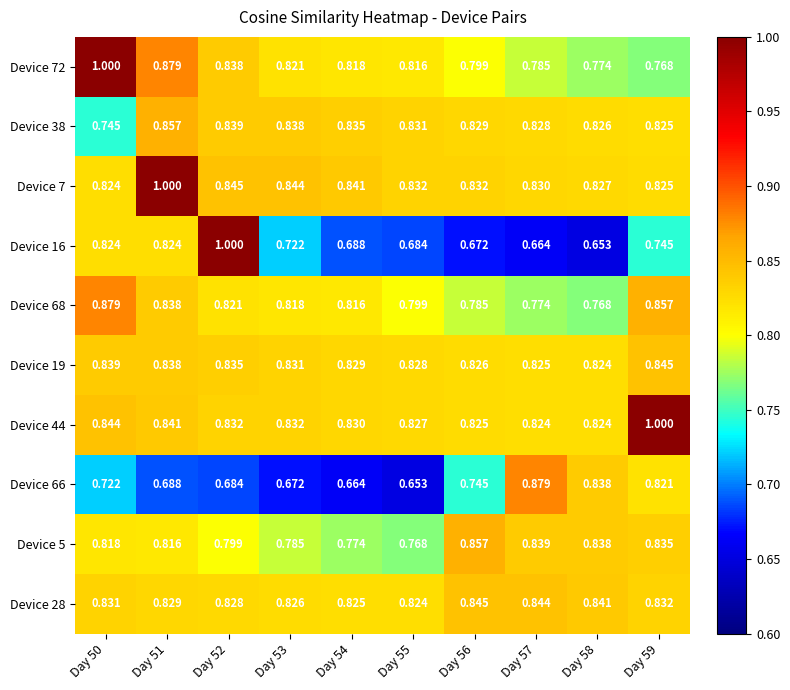

Reading left to right, extract all data points from this chart.

Device 72: Day 50=1.0	Day 51=0.9	Day 52=0.8	Day 53=0.8	Day 54=0.8	Day 55=0.8	Day 56=0.8	Day 57=0.8	Day 58=0.8	Day 59=0.8
Device 38: Day 50=0.7	Day 51=0.9	Day 52=0.8	Day 53=0.8	Day 54=0.8	Day 55=0.8	Day 56=0.8	Day 57=0.8	Day 58=0.8	Day 59=0.8
Device 7: Day 50=0.8	Day 51=1.0	Day 52=0.8	Day 53=0.8	Day 54=0.8	Day 55=0.8	Day 56=0.8	Day 57=0.8	Day 58=0.8	Day 59=0.8
Device 16: Day 50=0.8	Day 51=0.8	Day 52=1.0	Day 53=0.7	Day 54=0.7	Day 55=0.7	Day 56=0.7	Day 57=0.7	Day 58=0.7	Day 59=0.7
Device 68: Day 50=0.9	Day 51=0.8	Day 52=0.8	Day 53=0.8	Day 54=0.8	Day 55=0.8	Day 56=0.8	Day 57=0.8	Day 58=0.8	Day 59=0.9
Device 19: Day 50=0.8	Day 51=0.8	Day 52=0.8	Day 53=0.8	Day 54=0.8	Day 55=0.8	Day 56=0.8	Day 57=0.8	Day 58=0.8	Day 59=0.8
Device 44: Day 50=0.8	Day 51=0.8	Day 52=0.8	Day 53=0.8	Day 54=0.8	Day 55=0.8	Day 56=0.8	Day 57=0.8	Day 58=0.8	Day 59=1.0
Device 66: Day 50=0.7	Day 51=0.7	Day 52=0.7	Day 53=0.7	Day 54=0.7	Day 55=0.7	Day 56=0.7	Day 57=0.9	Day 58=0.8	Day 59=0.8
Device 5: Day 50=0.8	Day 51=0.8	Day 52=0.8	Day 53=0.8	Day 54=0.8	Day 55=0.8	Day 56=0.9	Day 57=0.8	Day 58=0.8	Day 59=0.8
Device 28: Day 50=0.8	Day 51=0.8	Day 52=0.8	Day 53=0.8	Day 54=0.8	Day 55=0.8	Day 56=0.8	Day 57=0.8	Day 58=0.8	Day 59=0.8